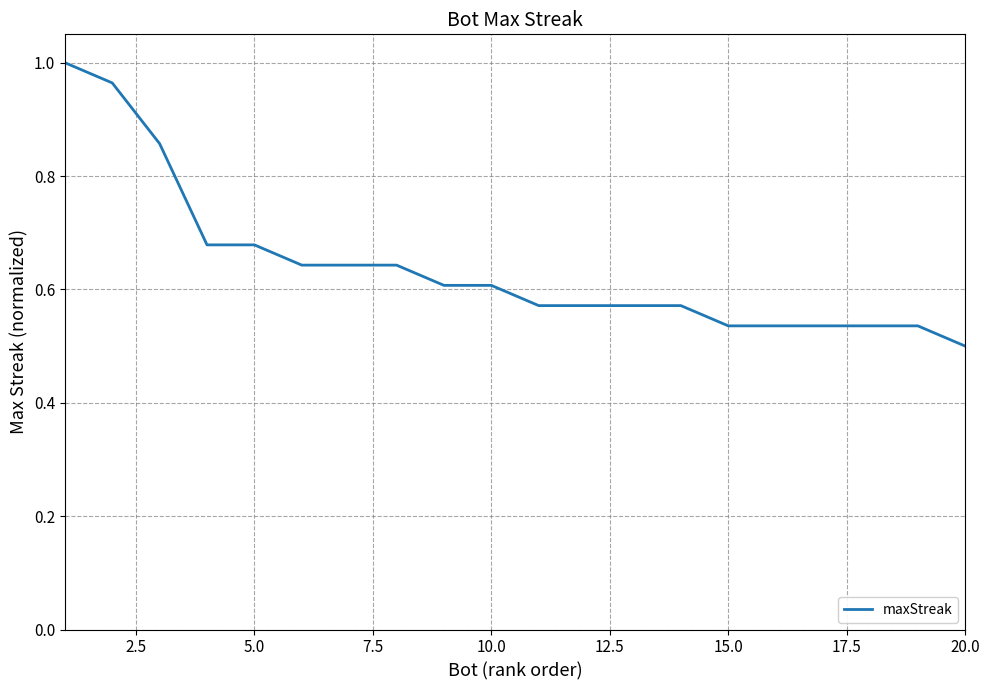

What is the greatest value displayed?

1.0